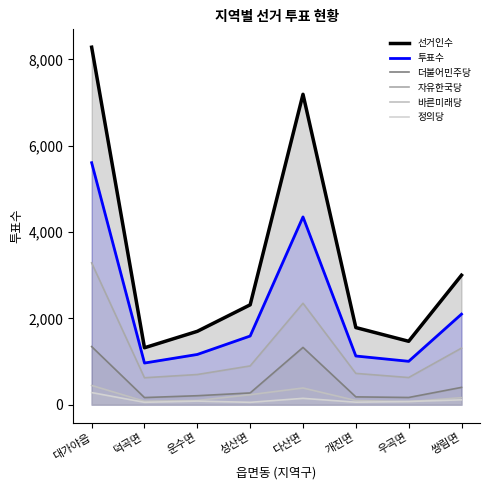

Reading left to right, list all the values displayed in this chart.

선거인수: 대가야읍=8283	덕곡면=1319	운수면=1700	성산면=2314	다산면=7192	개진면=1787	우곡면=1469	쌍림면=3000
투표수: 대가야읍=5607	덕곡면=965	운수면=1164	성산면=1591	다산면=4351	개진면=1128	우곡면=1005	쌍림면=2098
더불어민주당: 대가야읍=1346	덕곡면=165	운수면=208	성산면=272	다산면=1327	개진면=181	우곡면=167	쌍림면=401
자유한국당: 대가야읍=3286	덕곡면=624	운수면=699	성산면=898	다산면=2350	개진면=725	우곡면=629	쌍림면=1311
바른미래당: 대가야읍=446	덕곡면=80	운수면=98	성산면=231	다산면=387	개진면=97	우곡면=72	쌍림면=163
정의당: 대가야읍=281	덕곡면=55	운수면=83	성산면=55	다산면=147	개진면=58	우곡면=74	쌍림면=112